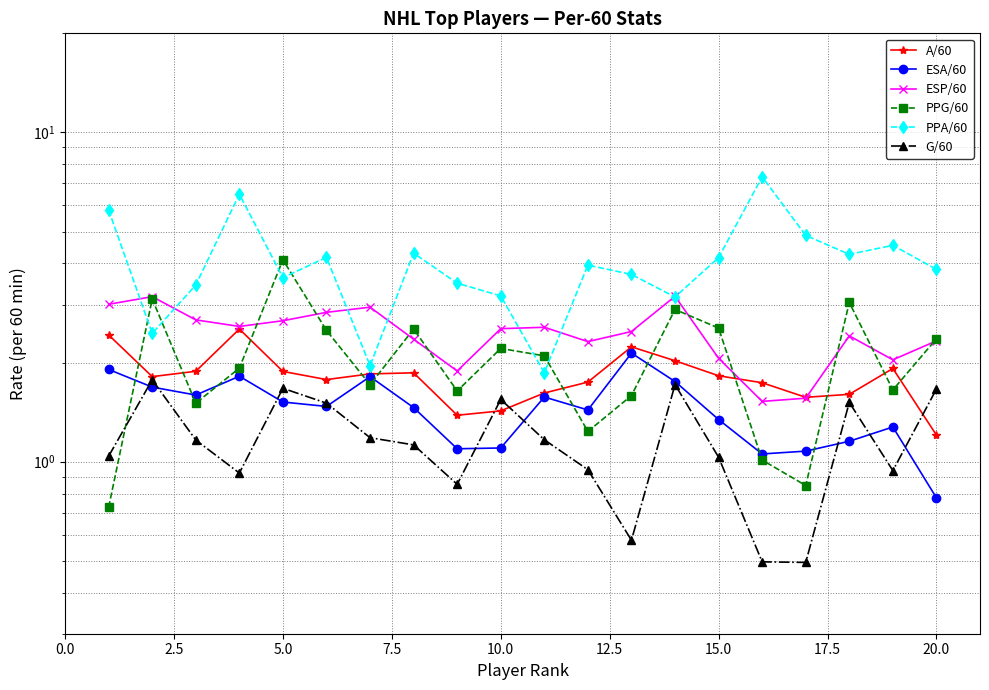

How many data points in ESA/60 are less than 1?

1